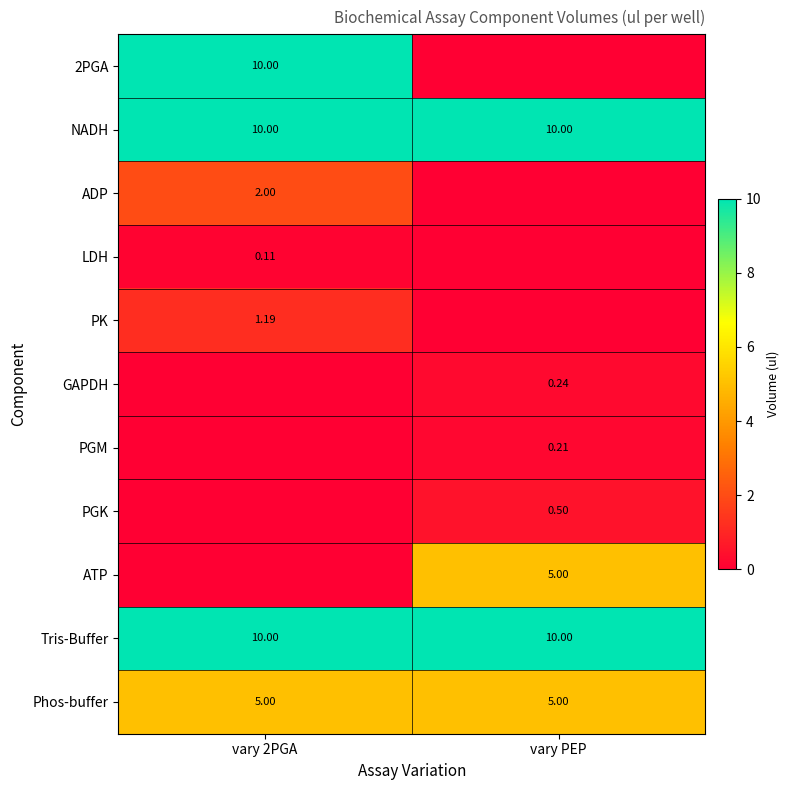

Is the value of PGK at vary PEP greater than the value of Tris-Buffer at vary 2PGA?

No